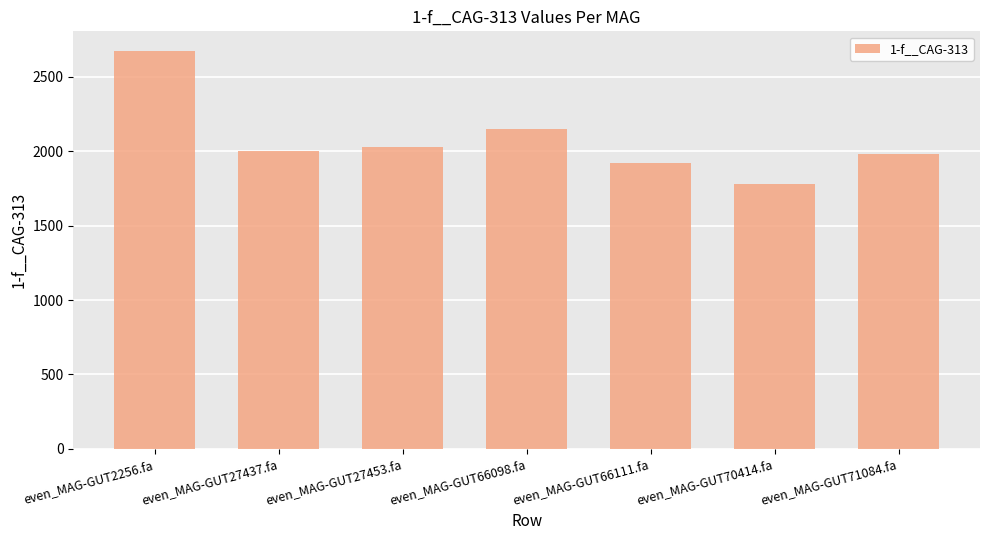

List the labels in order of value, smallest first.

even_MAG-GUT70414.fa, even_MAG-GUT66111.fa, even_MAG-GUT71084.fa, even_MAG-GUT27437.fa, even_MAG-GUT27453.fa, even_MAG-GUT66098.fa, even_MAG-GUT2256.fa